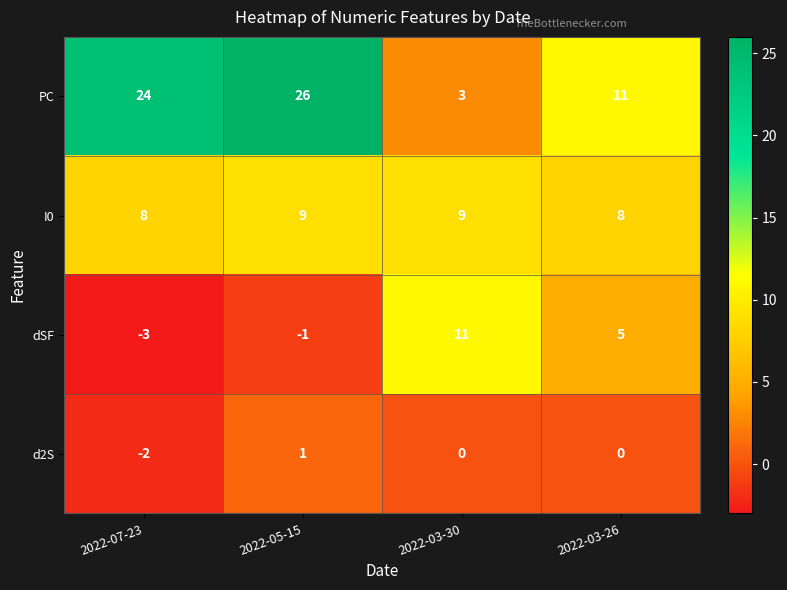

How many I0 values are between 8 and 9?

4